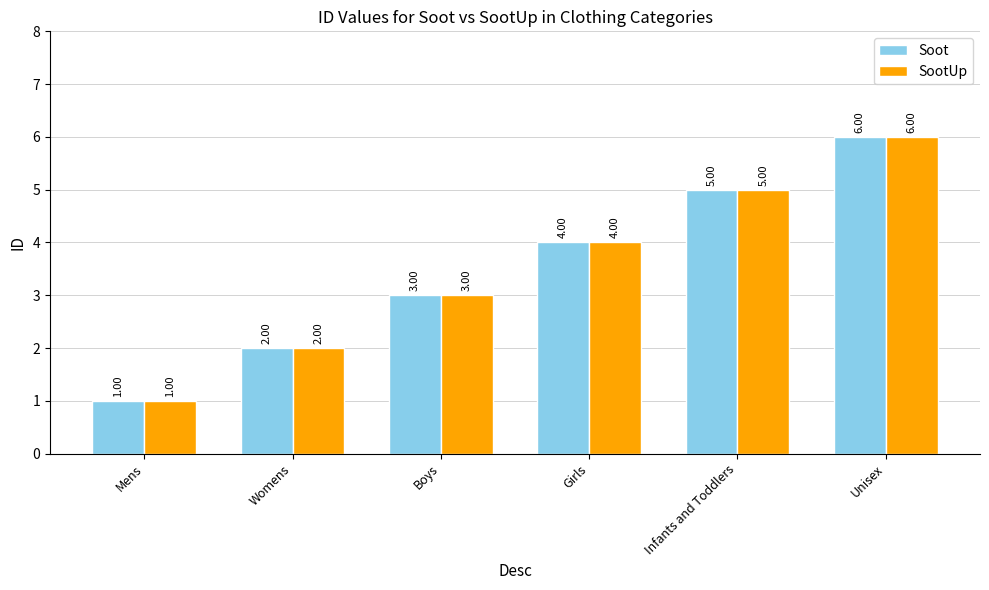

True or false: SootUp has a value of 1 at Mens.

True